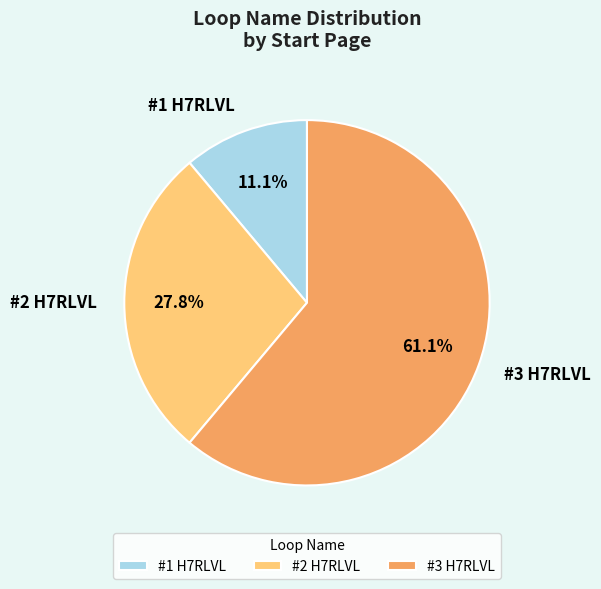

To the nearest percent, what portion does #2 H7RLVL represent?

28%